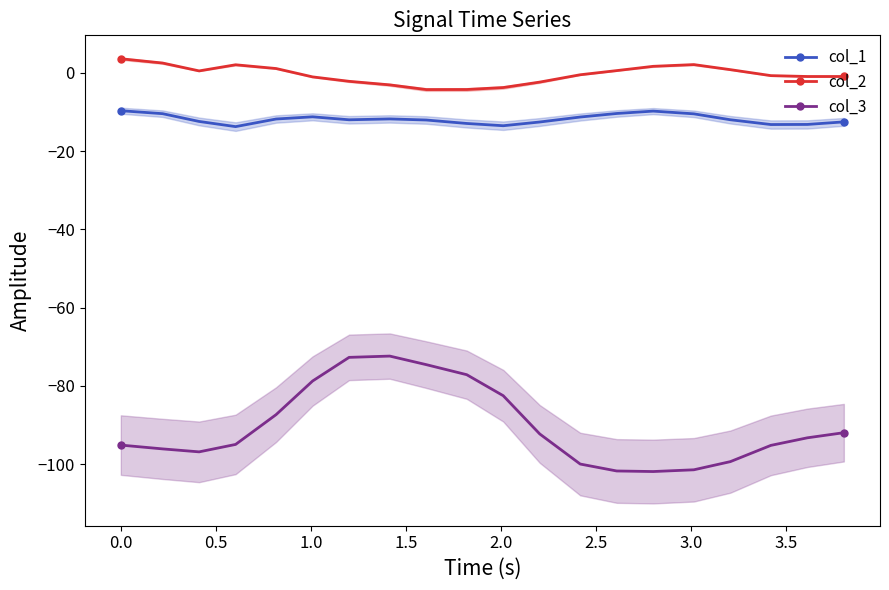

What is the value of the col_1 point at the 11th from the left?

-13.5